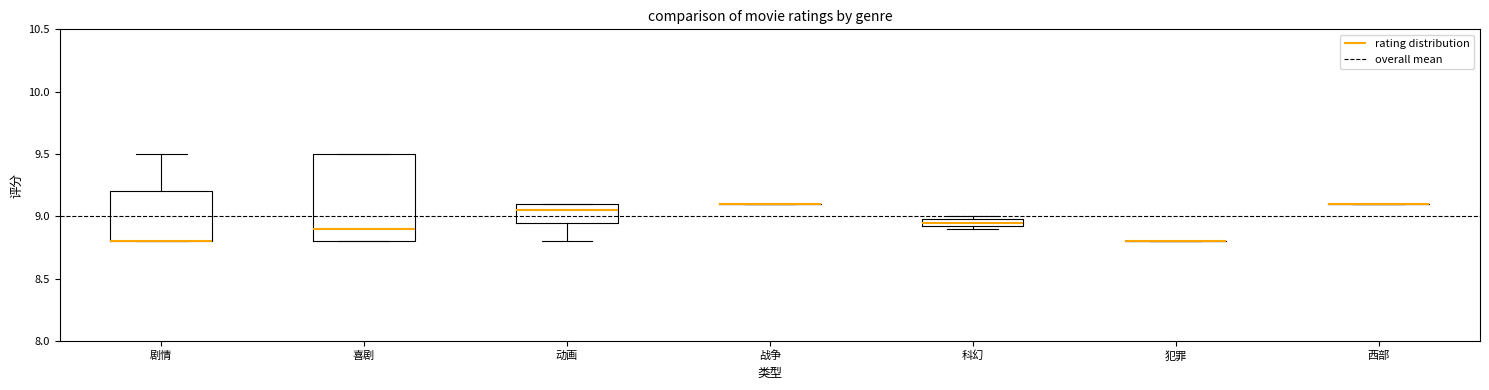

Comparing the boxes themselves (not the whiskers), which one is the tallest?

喜剧